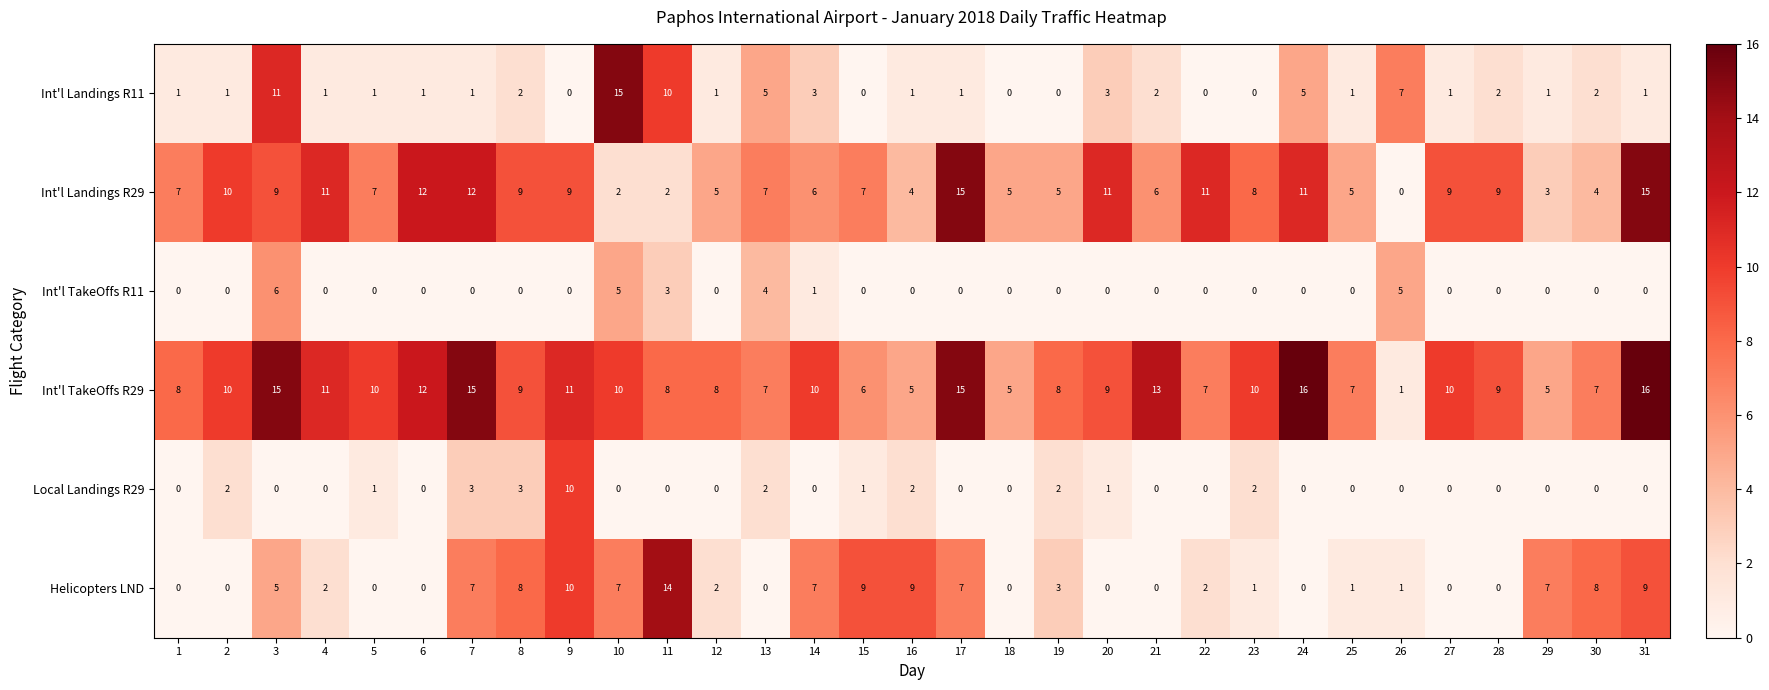

What is the spread (max minus min) of values at 31?

16